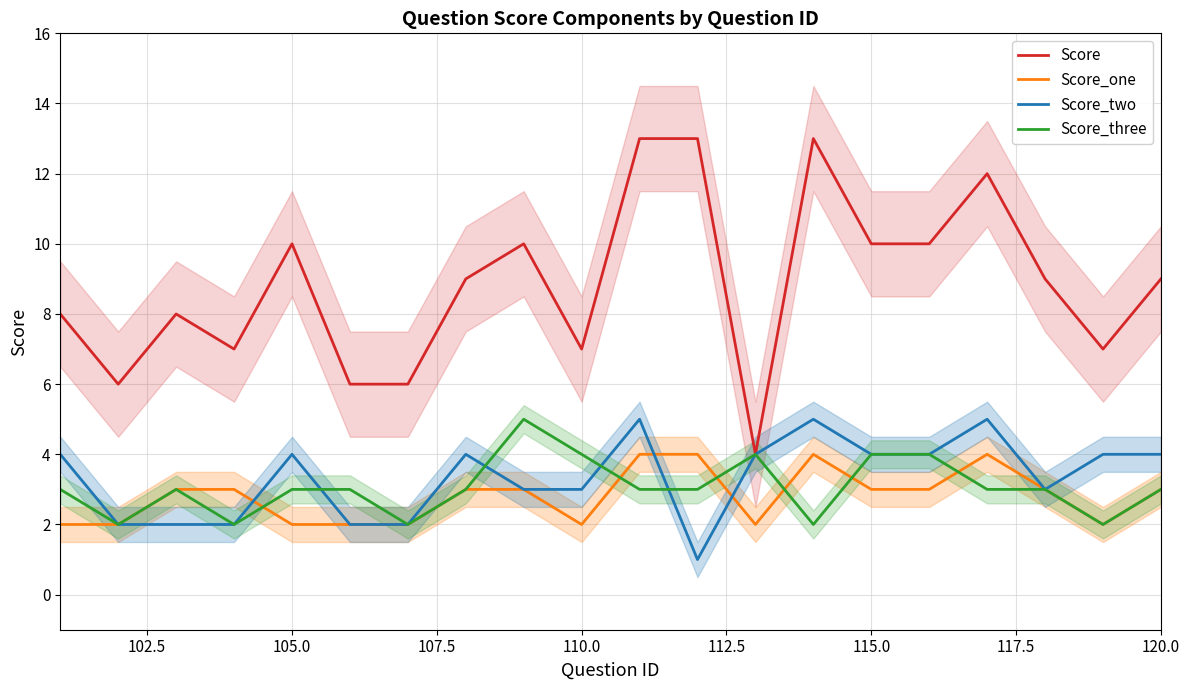

Which series has the largest total across all categories?

Score